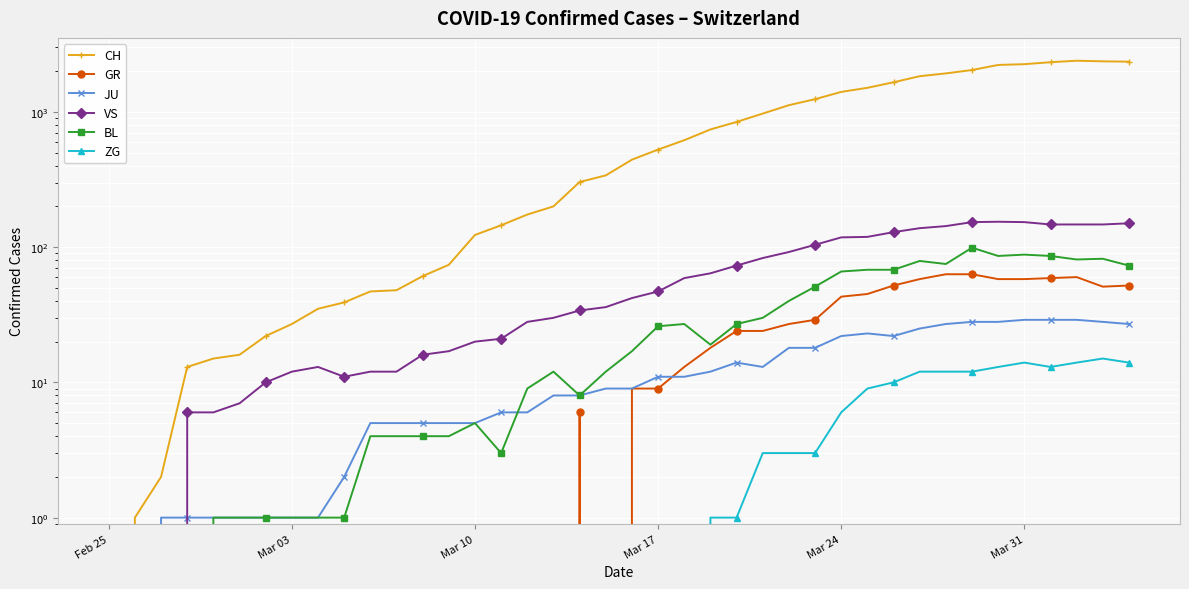

How many lines are shown in the chart?

6